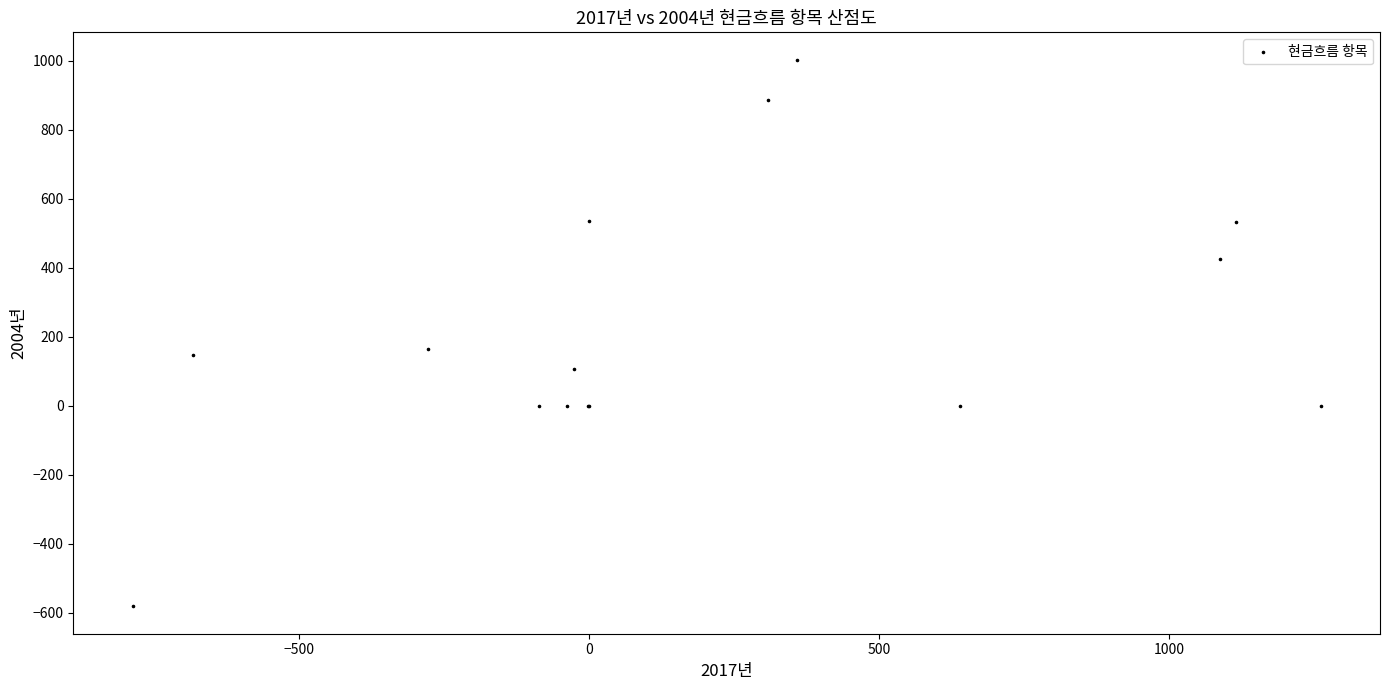

What Y value in the scatter plot is closest to 211?

164.7